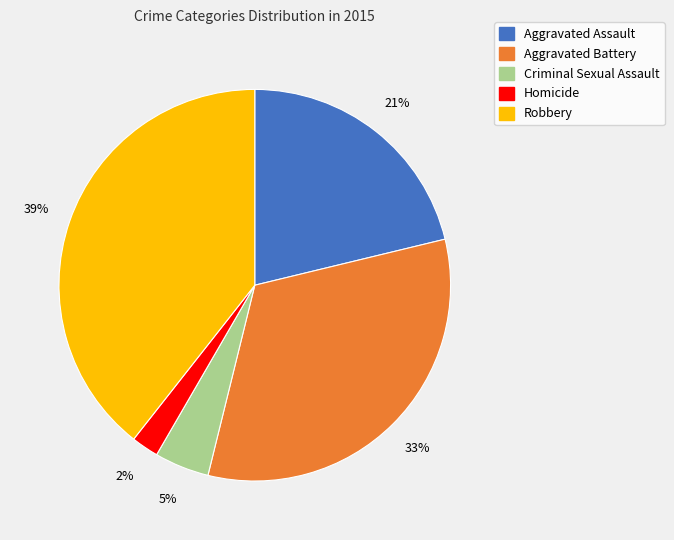

Rank the categories by value from lowest to highest.

Homicide, Criminal Sexual Assault, Aggravated Assault, Aggravated Battery, Robbery